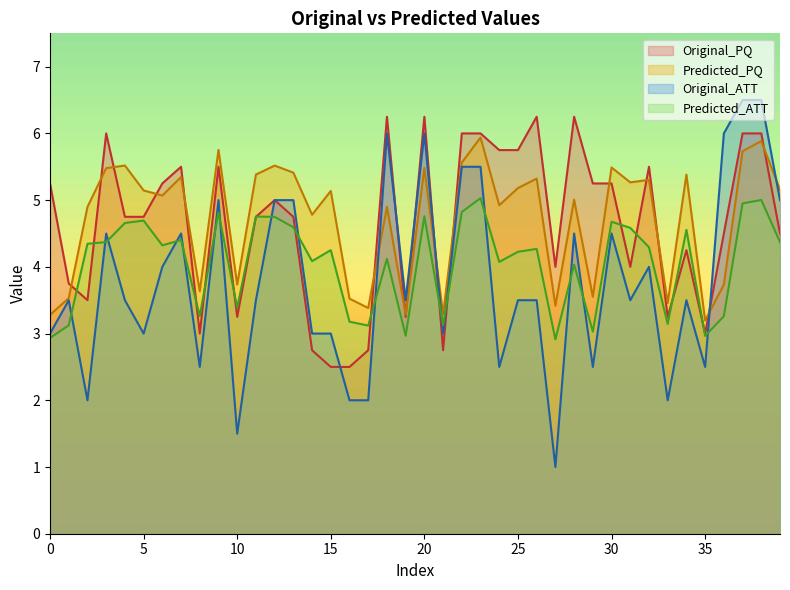

What is the smallest value displayed?

1.0